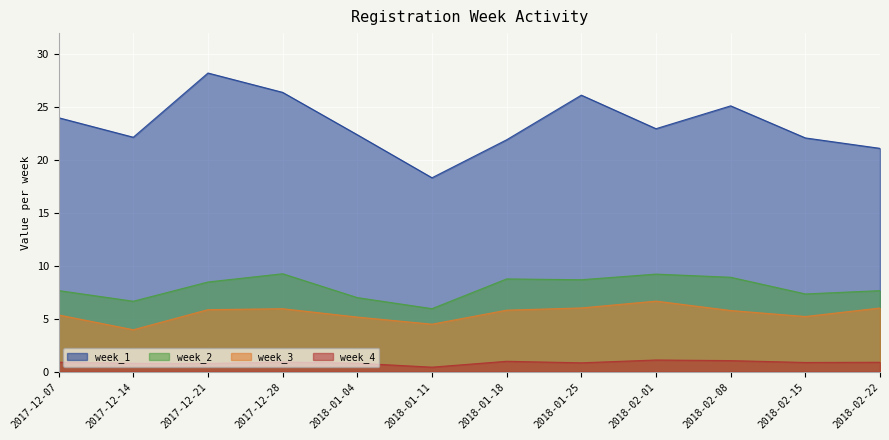

How many interior local valleys does the week_2 series have?

4